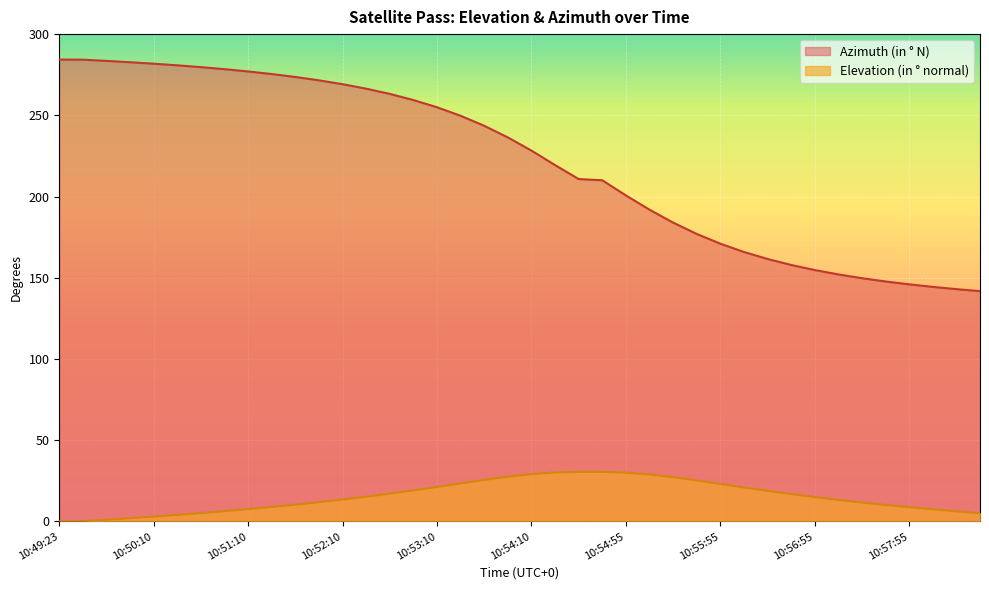

True or false: Azimuth (in ° N) has more than 1 points higher than both neighbors.

False